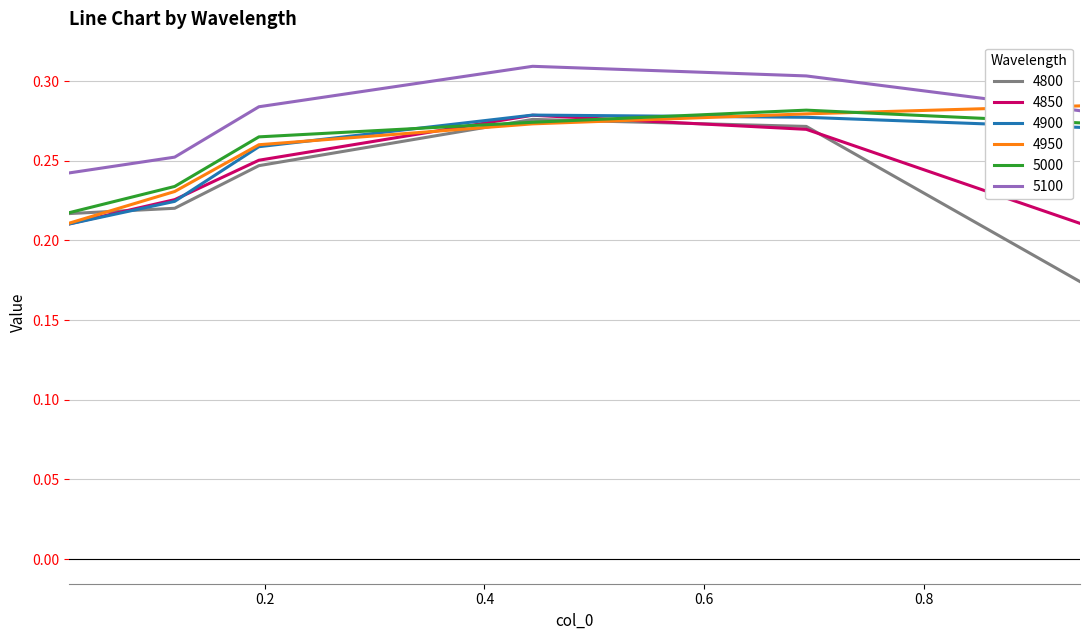

Which series has the largest total across all categories?

5100